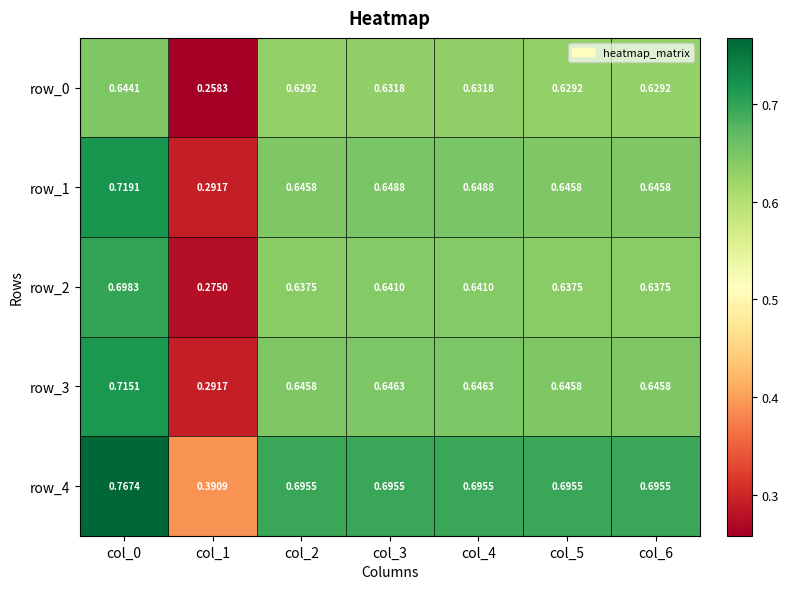

Is the value of row_1 at col_1 greater than the value of row_4 at col_2?

No